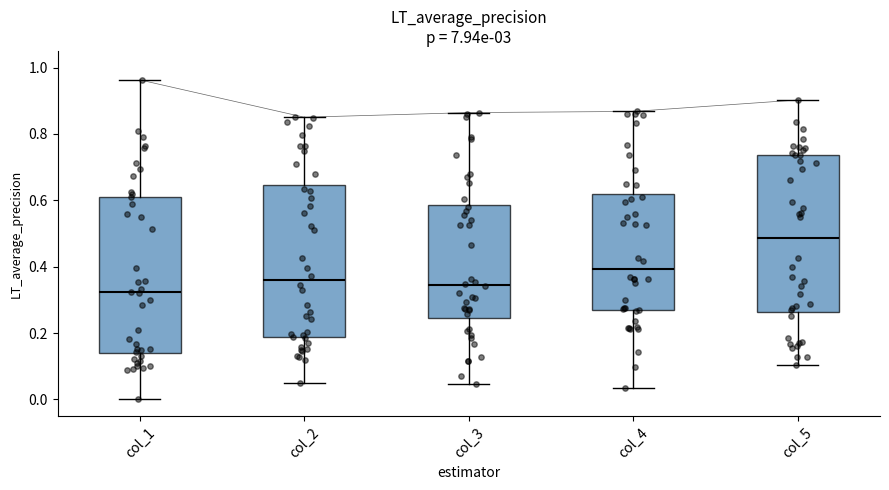

Reading left to right, read every box against the y-axis: the position of its median line, the range the box covers, and the ends of its whiskers. The values are not printed on the chart, so give them approximately, as read against the axis.

col_1: median 0.32, box 0.14 to 0.62, whiskers 0.00 to 0.96
col_2: median 0.36, box 0.18 to 0.64, whiskers 0.06 to 0.86
col_3: median 0.34, box 0.24 to 0.58, whiskers 0.04 to 0.86
col_4: median 0.40, box 0.26 to 0.62, whiskers 0.04 to 0.86
col_5: median 0.48, box 0.26 to 0.74, whiskers 0.10 to 0.90